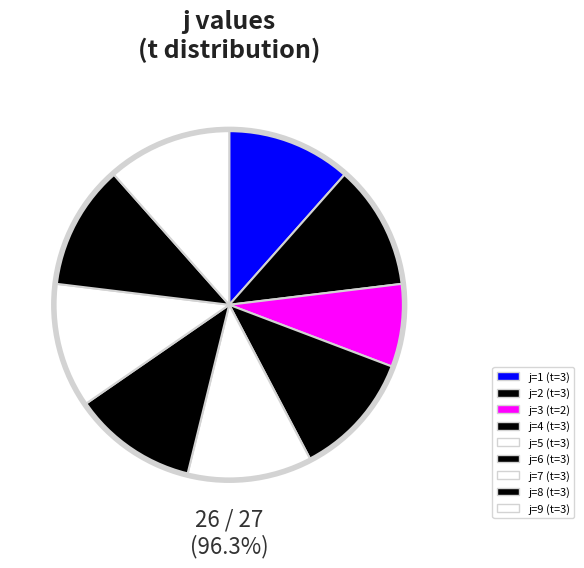

True or false: 5 accounts for 26% of the total.

False